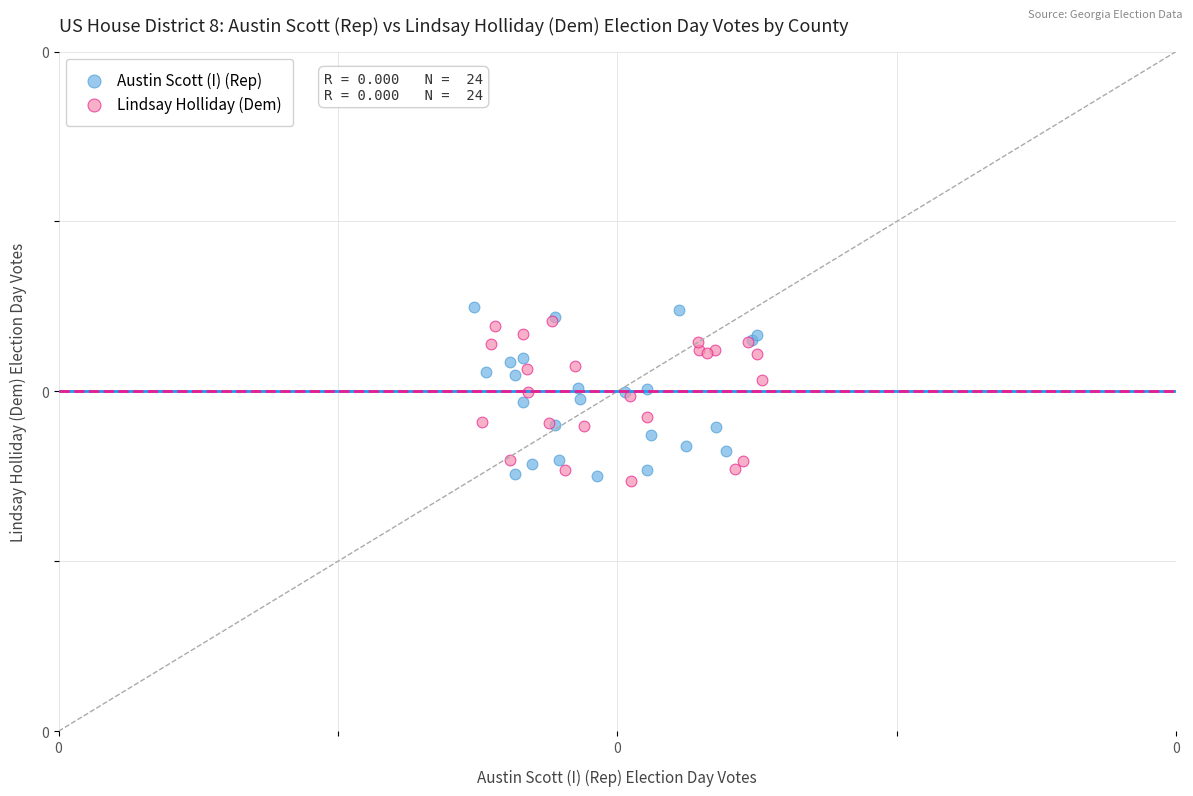

Which series contains the highest Y value?

Austin Scott (I) (Rep)